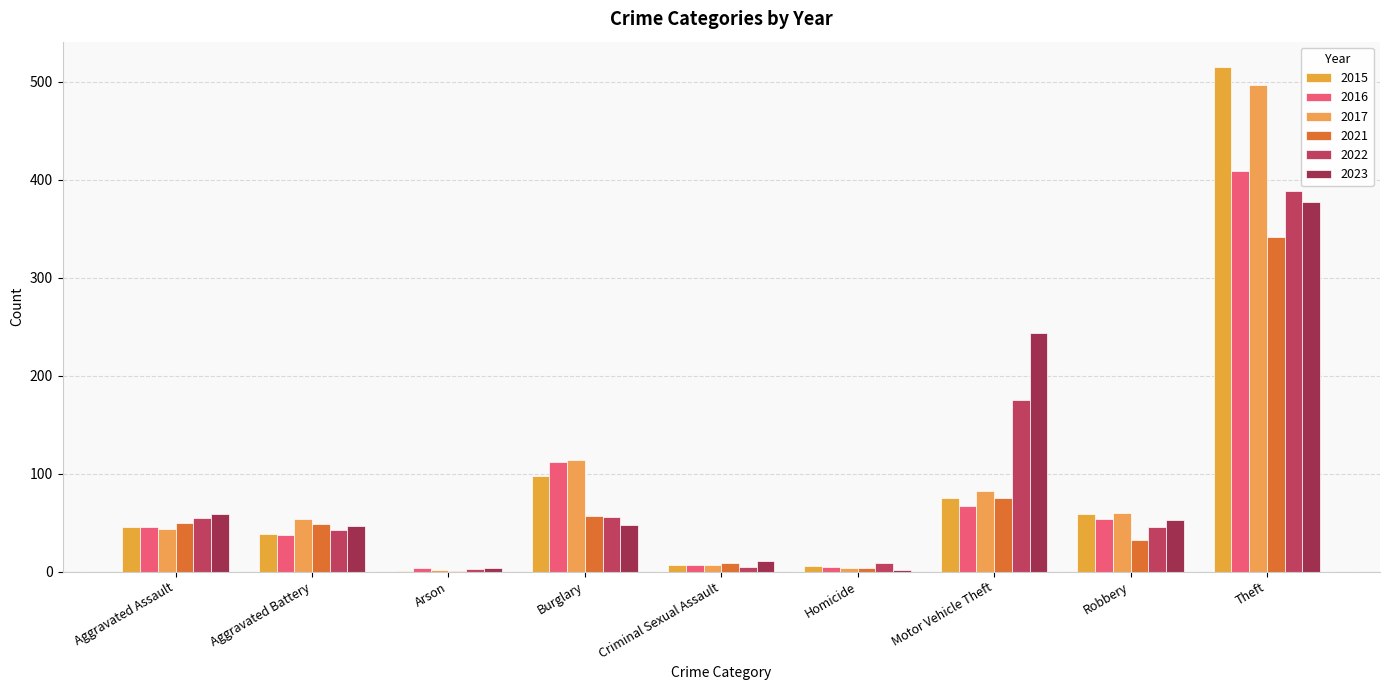

List the labels in order of 2015 value, largest first.

Theft, Burglary, Motor Vehicle Theft, Robbery, Aggravated Assault, Aggravated Battery, Criminal Sexual Assault, Homicide, Arson